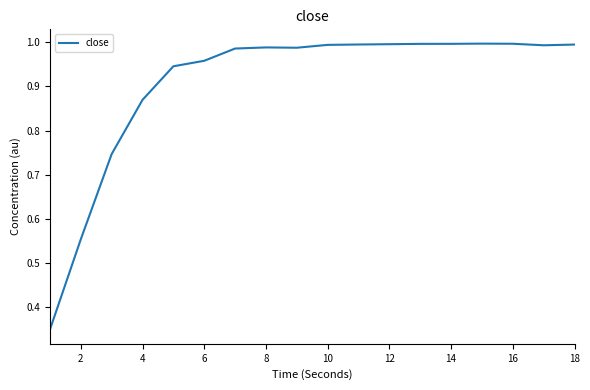

How many lines are shown in the chart?

1